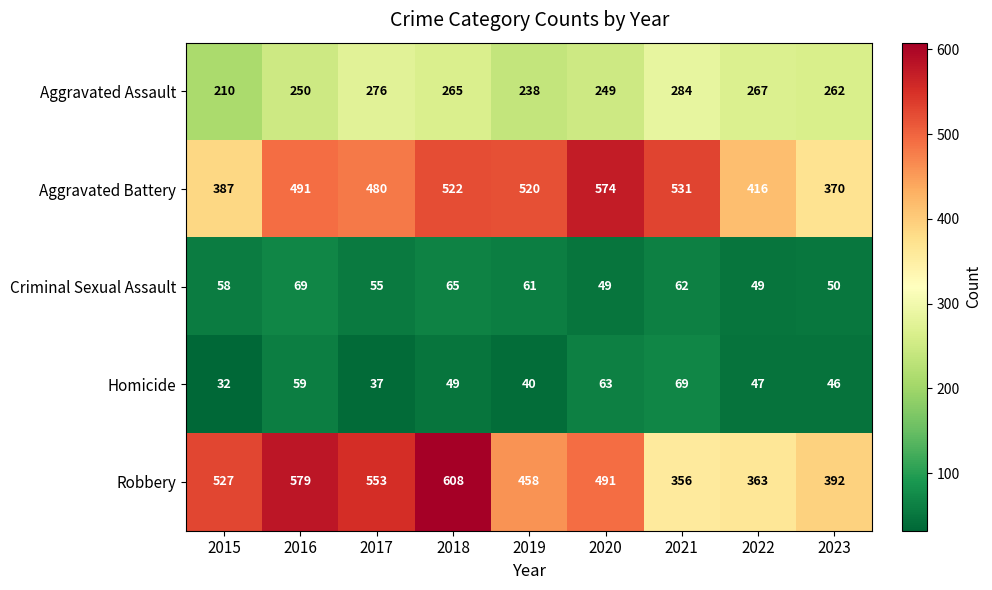

What is the difference between the Aggravated Assault values at 2019 and 2015?

28